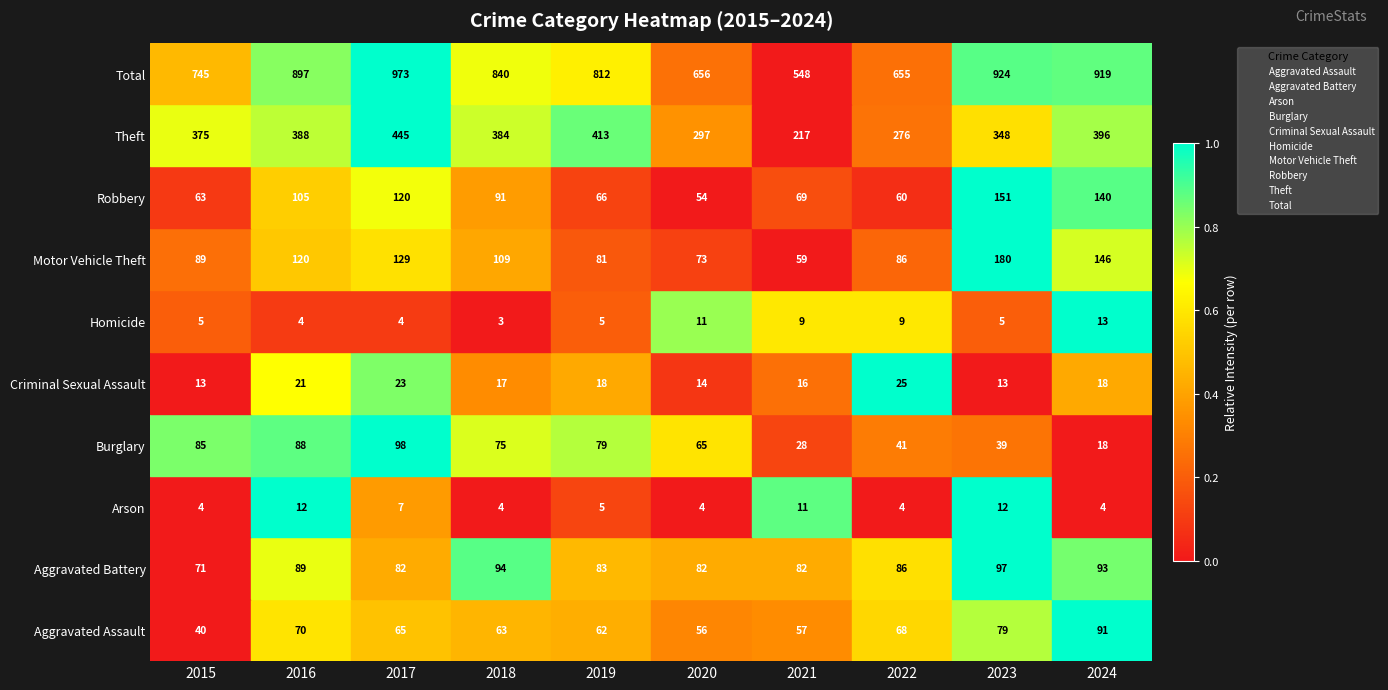

What are all the series names shown in the legend?

Aggravated Assault, Aggravated Battery, Arson, Burglary, Criminal Sexual Assault, Homicide, Motor Vehicle Theft, Robbery, Theft, Total